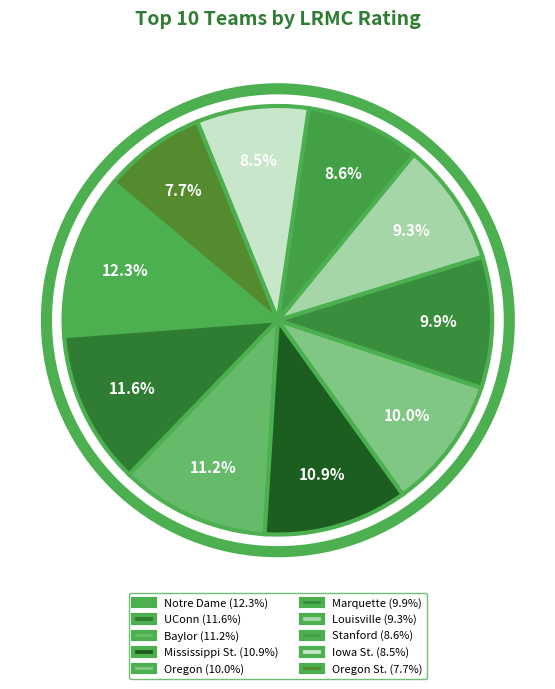

Which category has the smallest portion of the pie?

Oregon St.